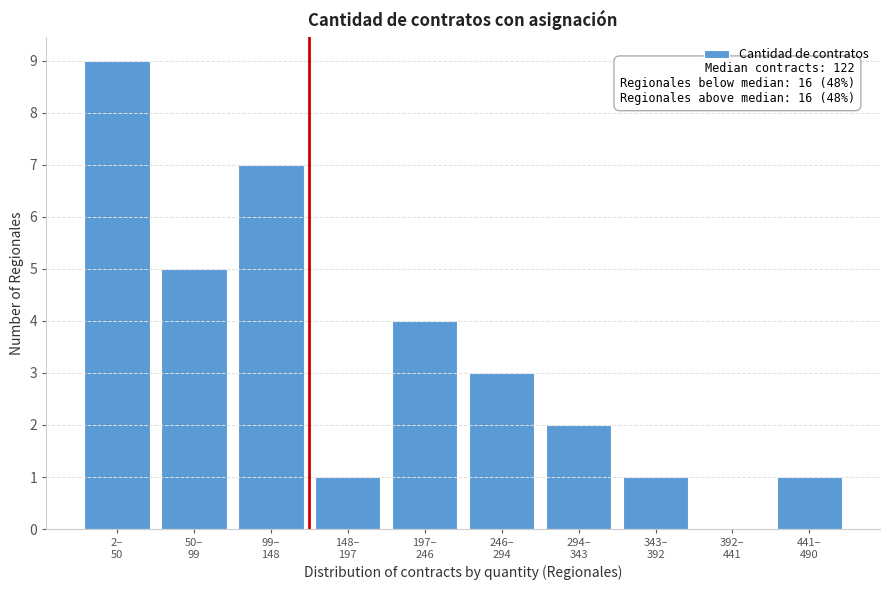

What is the sum of all values?

33